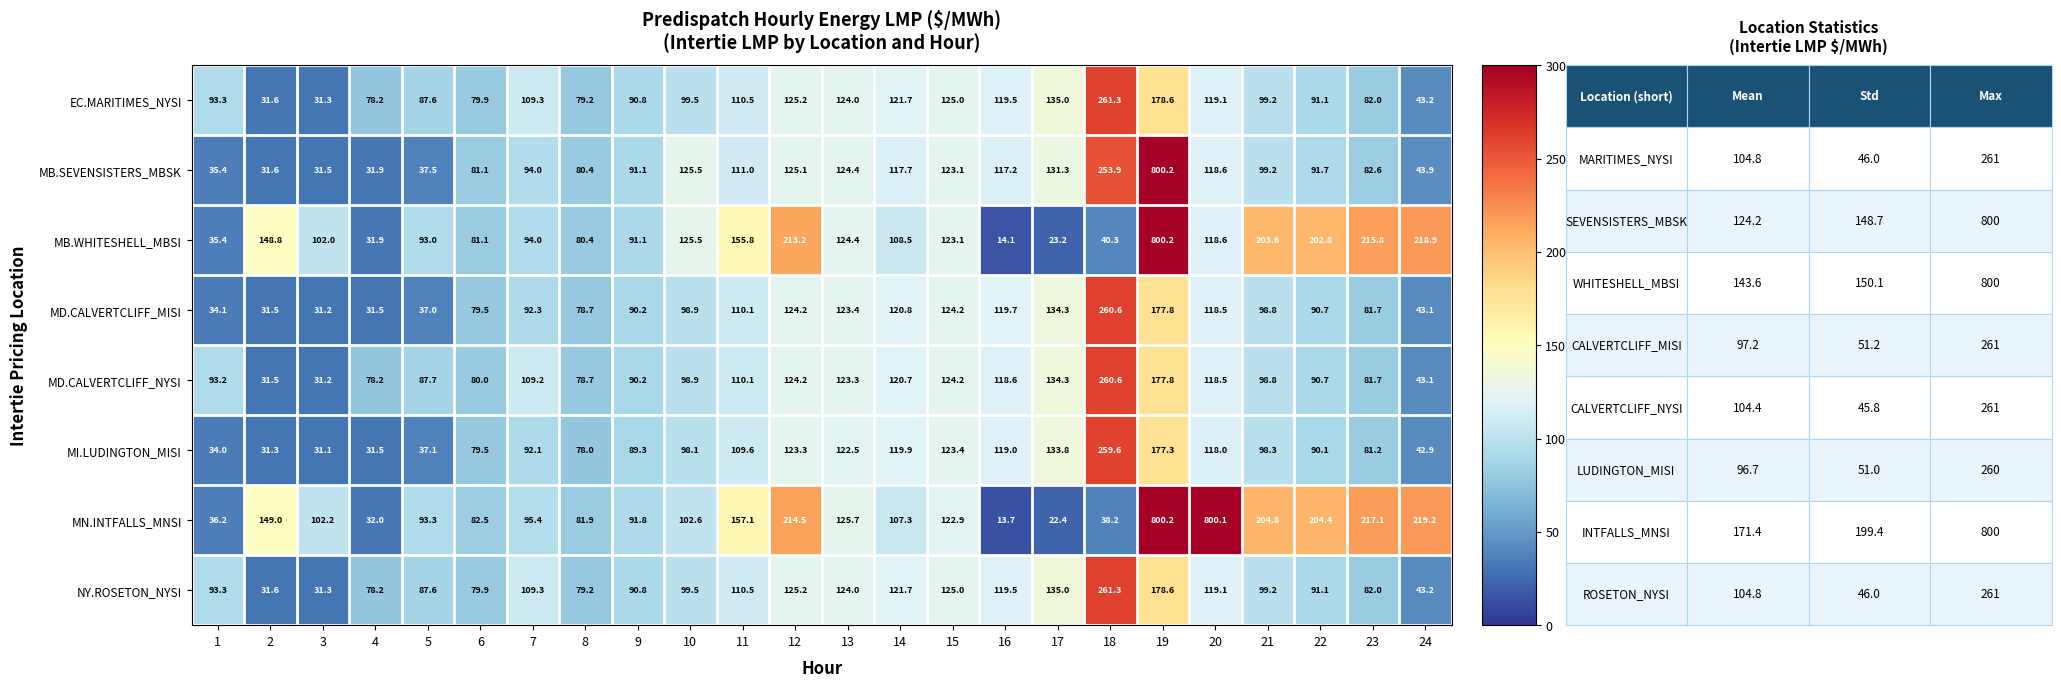

What is the sum of all NY.ROSETON_NYSI values?

2516.1